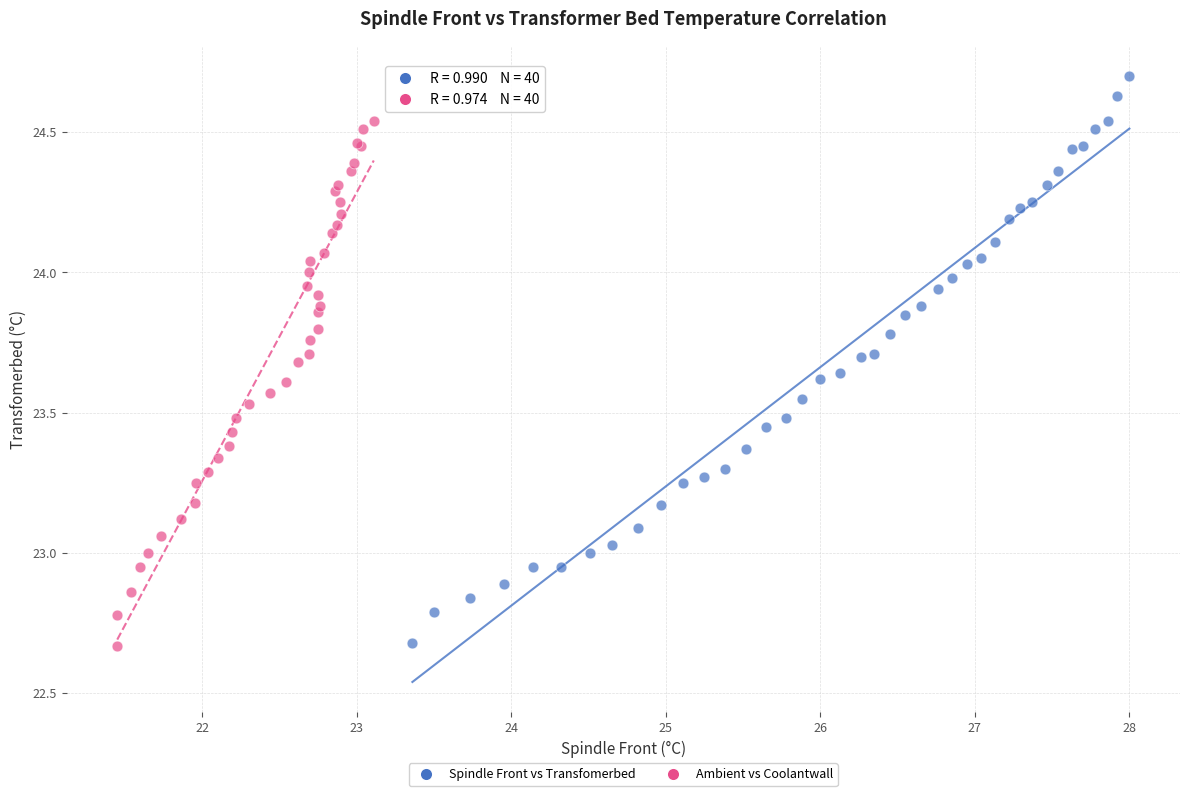

Which series has the widest spread of Y values?

Spindle Front vs Transfomerbed